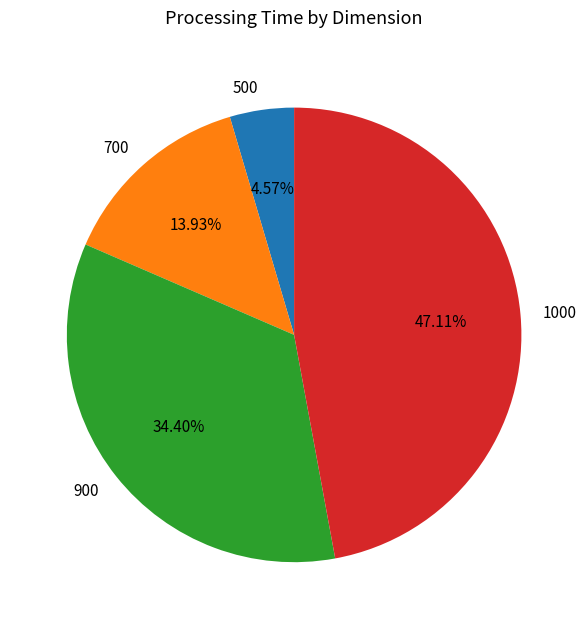

What percentage do 1000 and 900 together represent?

81.5%